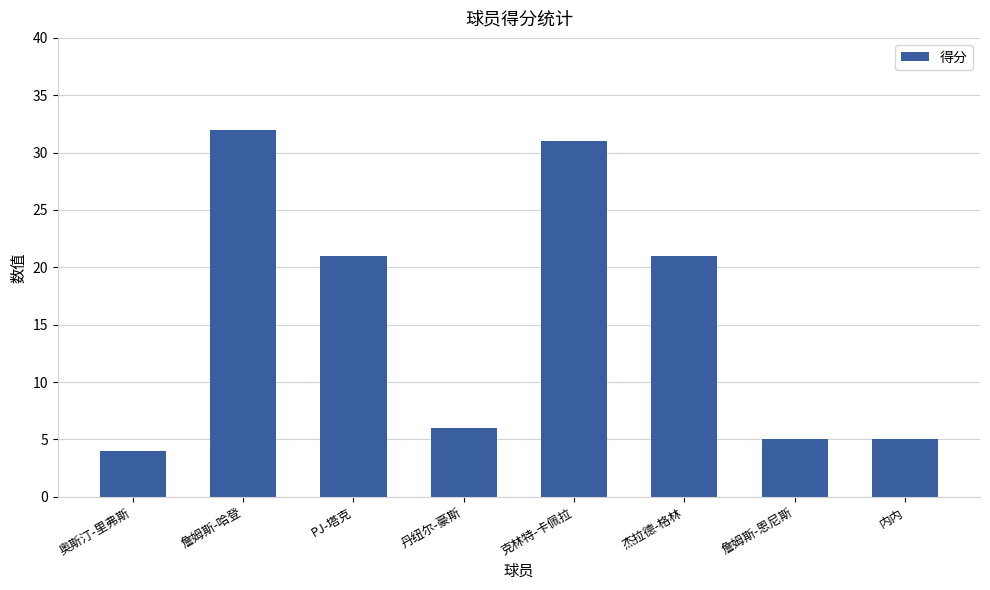

What position from the left is PJ-塔克?

3